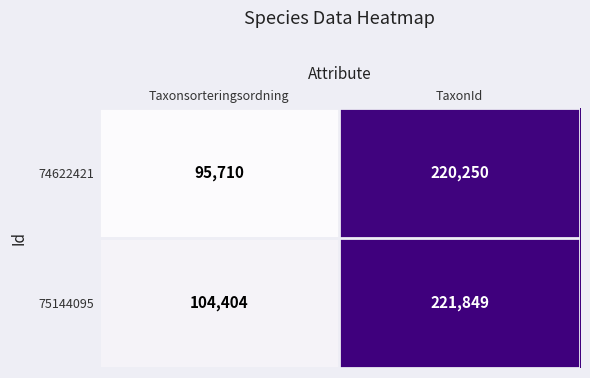

What is the difference between the highest and lowest values at TaxonId?

1599